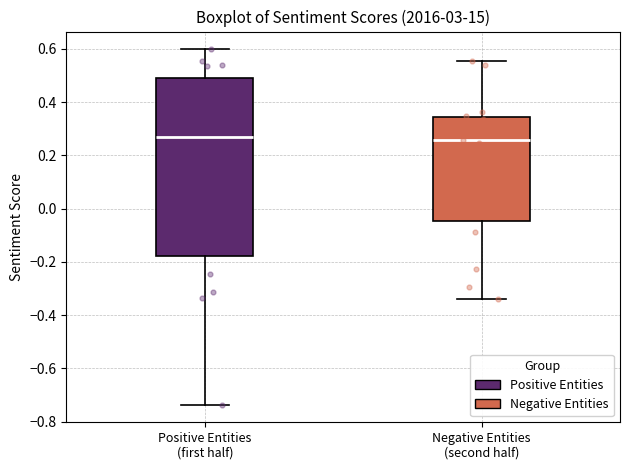

Reading left to right, read every box against the y-axis: the position of its median line, the range the box covers, and the ends of its whiskers. The values are not printed on the chart, so give them approximately, as read against the axis.

Positive Entities (first half): median 0.28, box -0.18 to 0.50, whiskers -0.74 to 0.60
Negative Entities (second half): median 0.26, box -0.04 to 0.34, whiskers -0.34 to 0.56